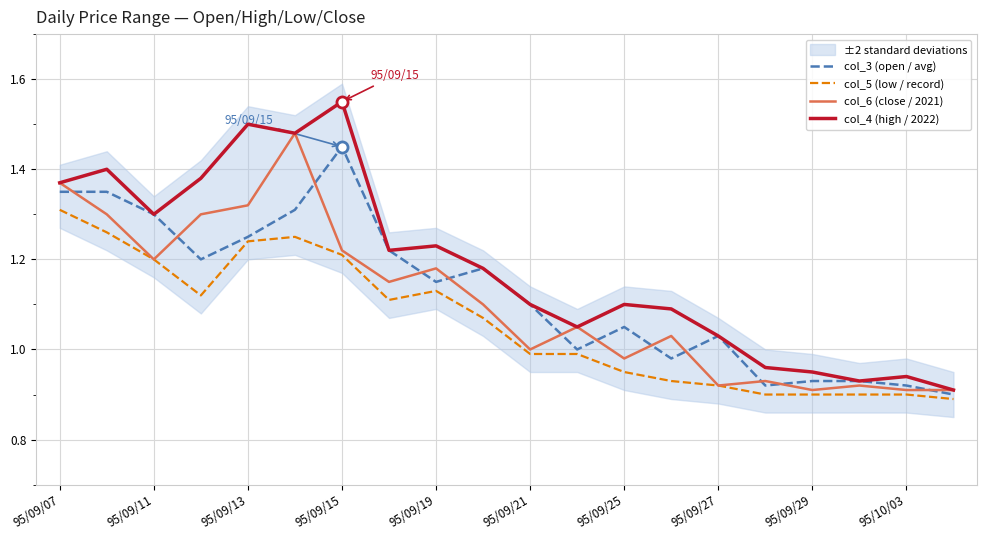

Which category has the highest value in the col_4 (high / 2022) series?

95/09/15